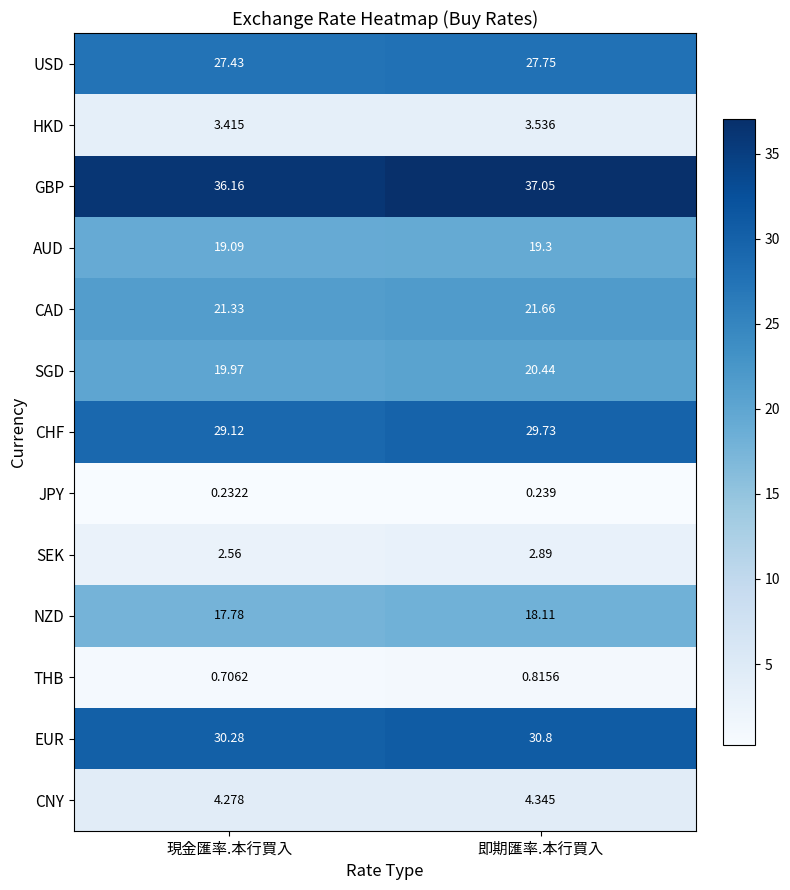

Which label corresponds to the largest value in the chart?

即期匯率.本行買入